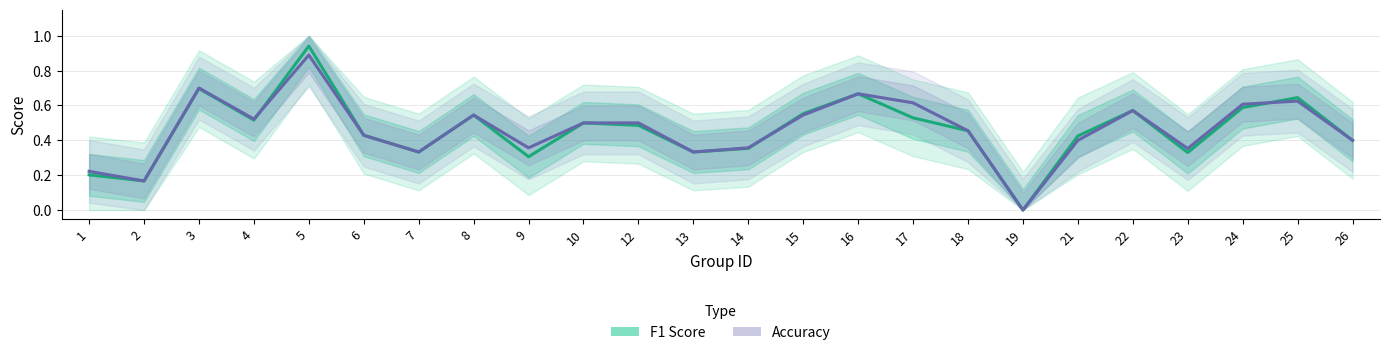

True or false: Accuracy has a value of 0.3 at 12.

False